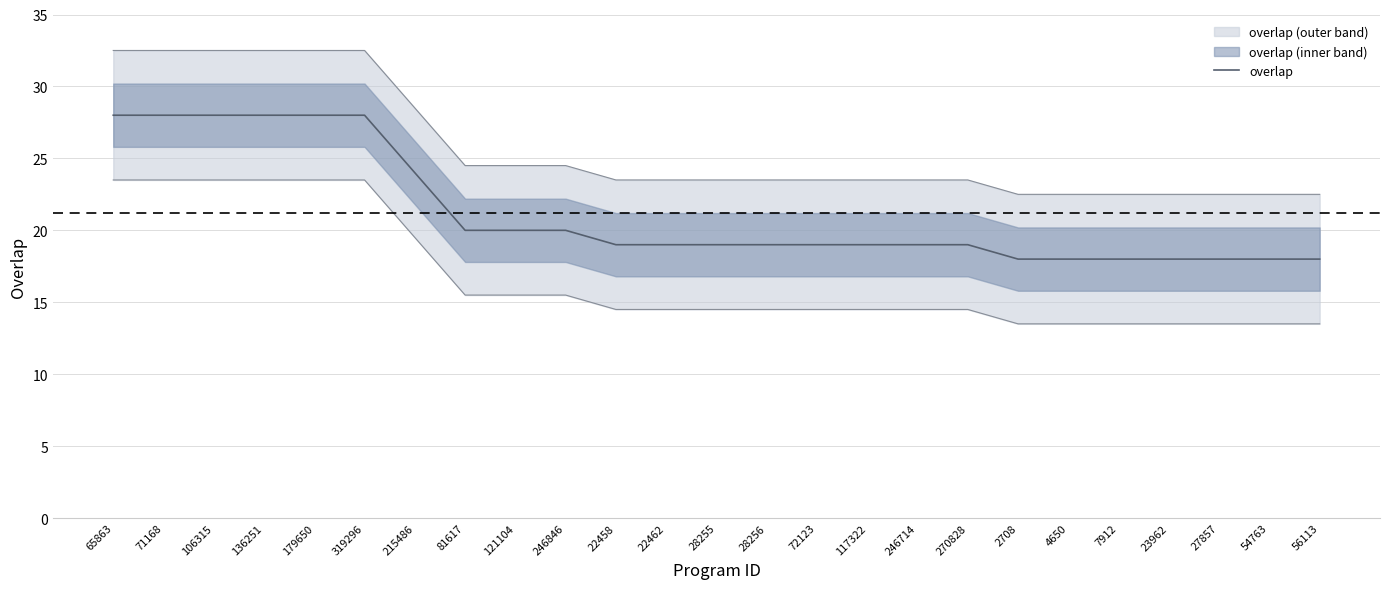

What is the change in value from 136251 to 28255?

-9